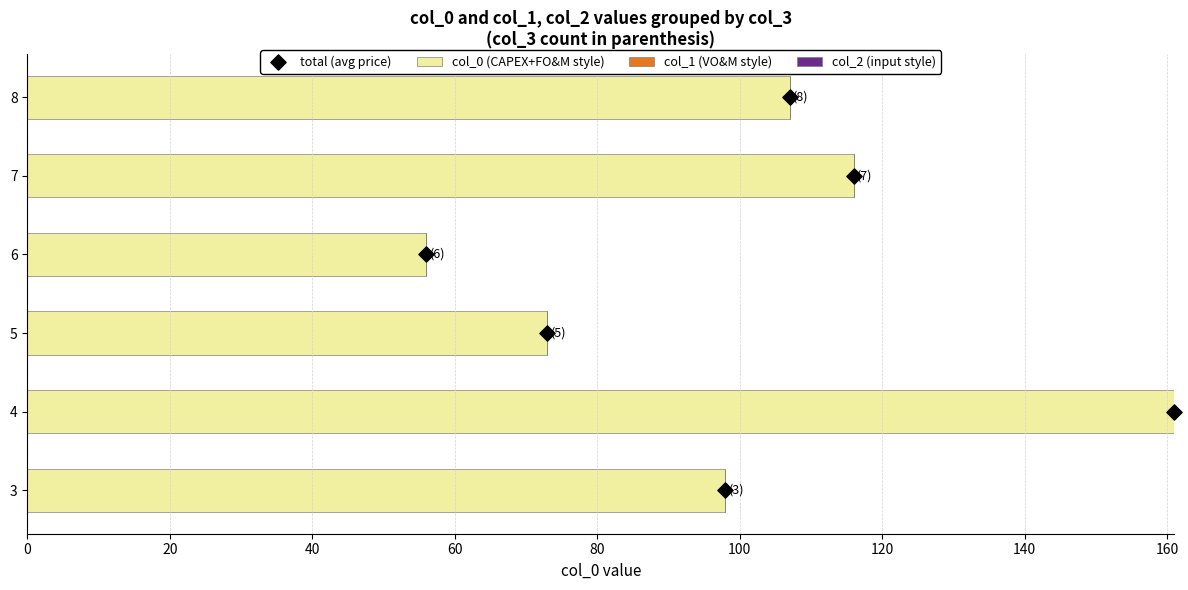

What are all the series names shown in the legend?

col_0 (CAPEX+FO&M style), col_1 (VO&M style), col_2 (input style), total (avg price)